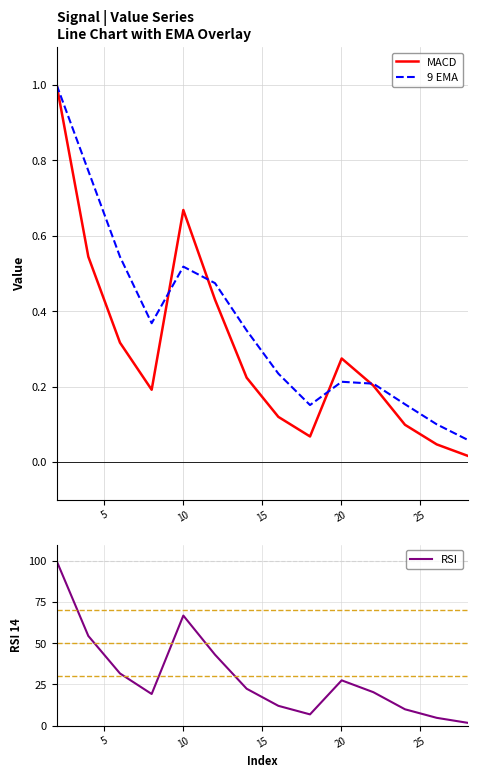

What is the maximum value for 9 EMA?

1.0